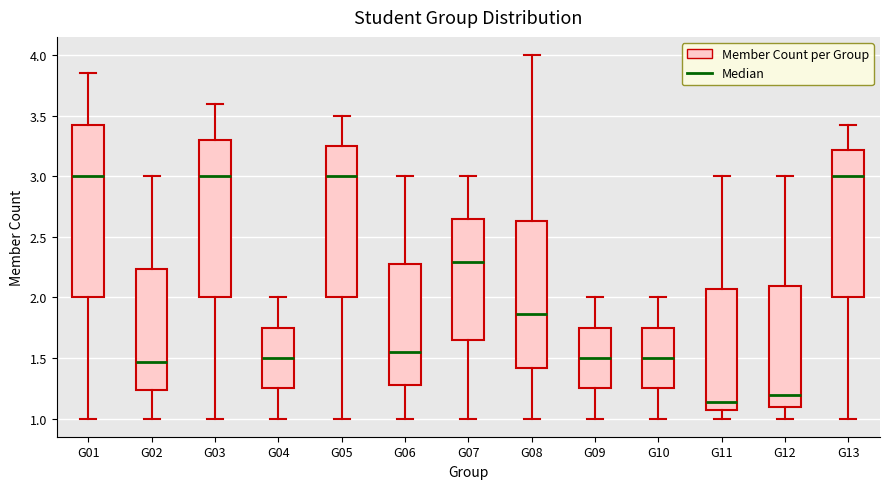

Where does the lower whisker of the box for G02 end on the y-axis? The values are not printed on the chart, so give them approximately, as read against the axis.

1.00